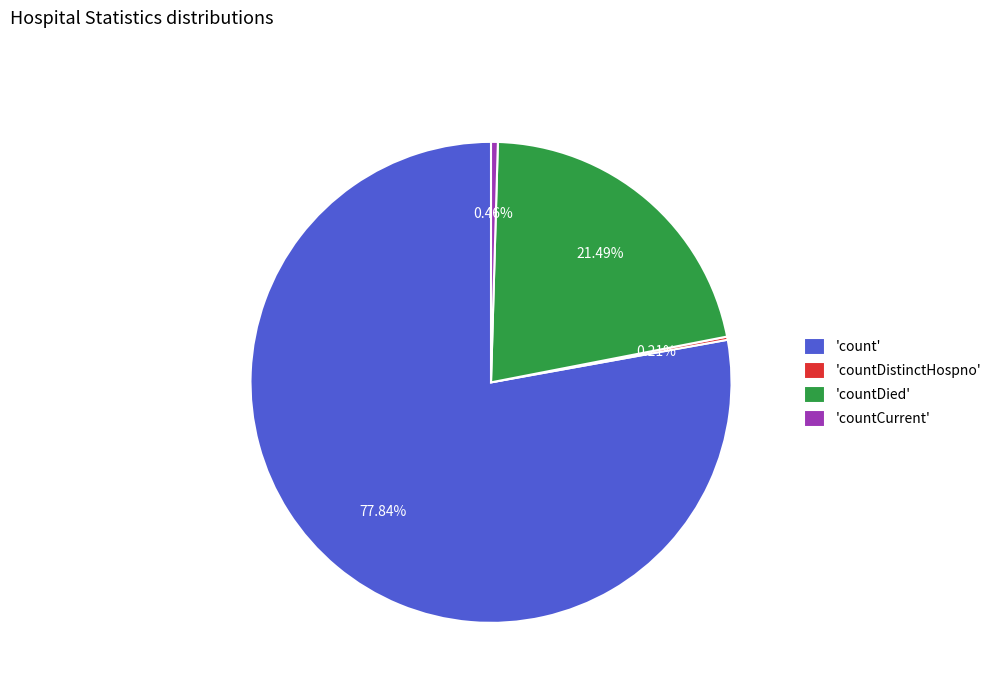

Do 'countCurrent' and 'count' together represent more than half of the pie?

Yes